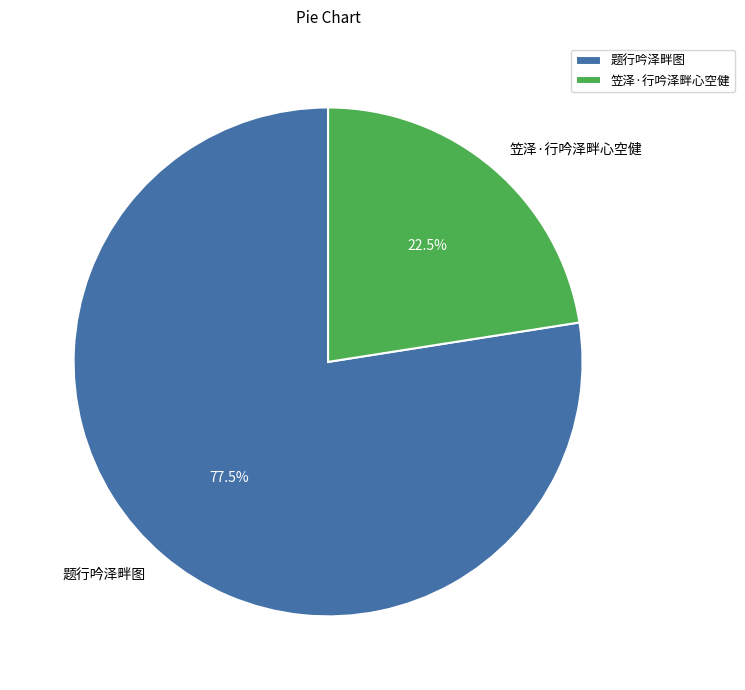

How many slices are in this pie chart?

2